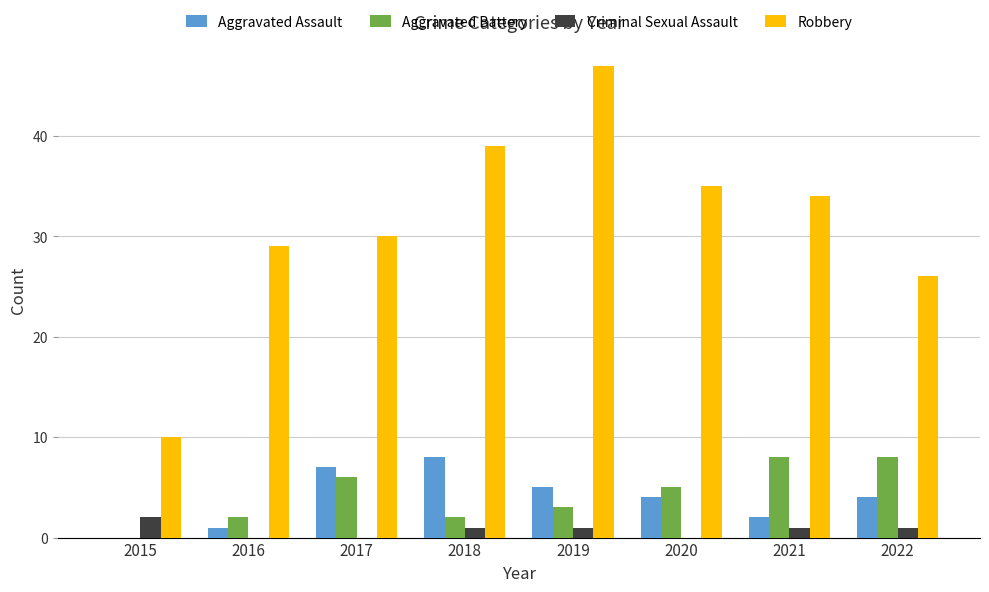

How many positive values does the Aggravated Assault series have?

7